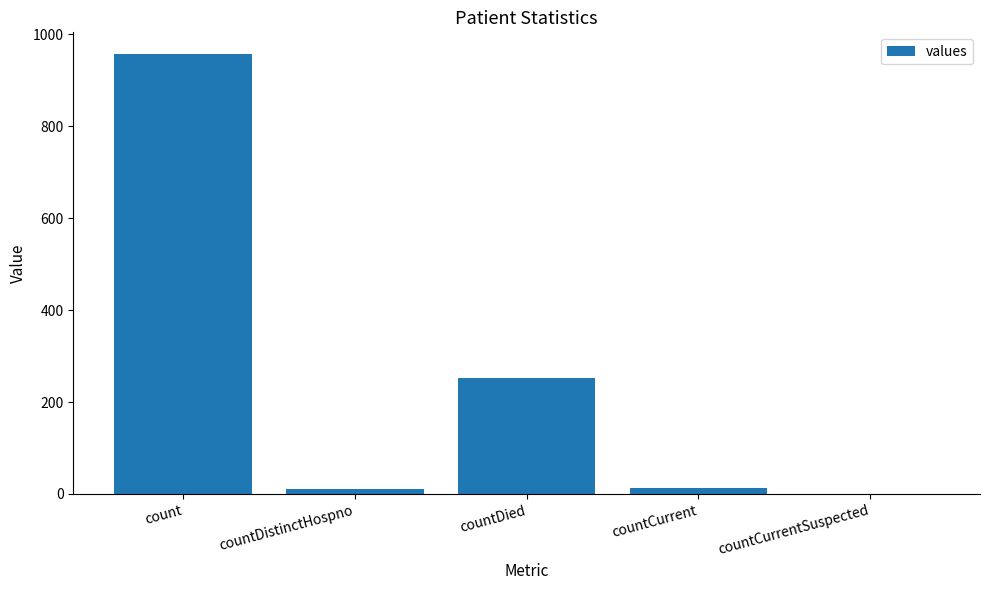

Between countDied and countDistinctHospno, which is larger?

countDied